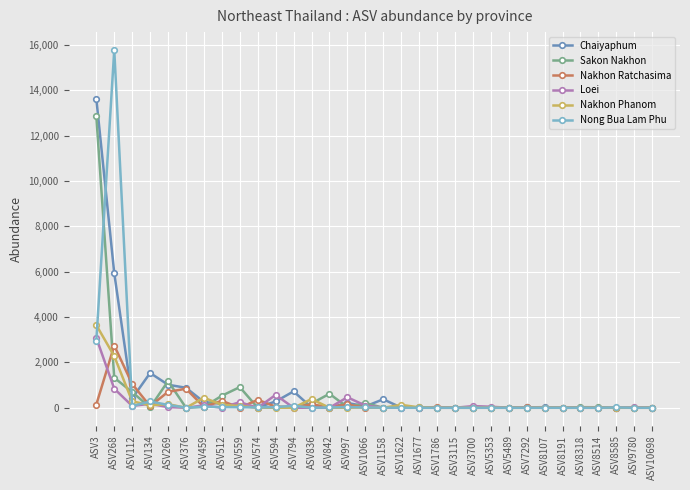

Rank the series by their maximum value, from highest to lowest.

Nong Bua Lam Phu, Chaiyaphum, Sakon Nakhon, Nakhon Phanom, Loei, Nakhon Ratchasima